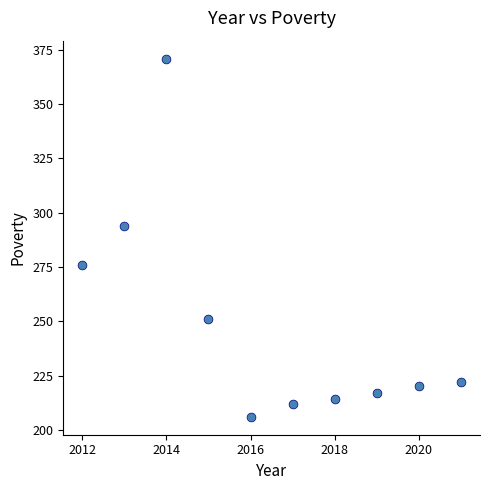

What Y value in the scatter plot is closest to 288?

294